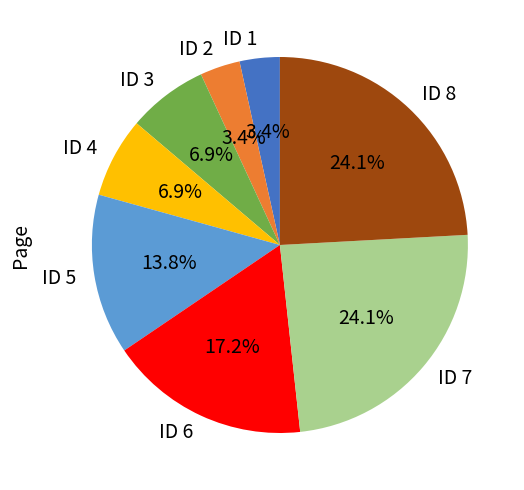

How many slices are in this pie chart?

8